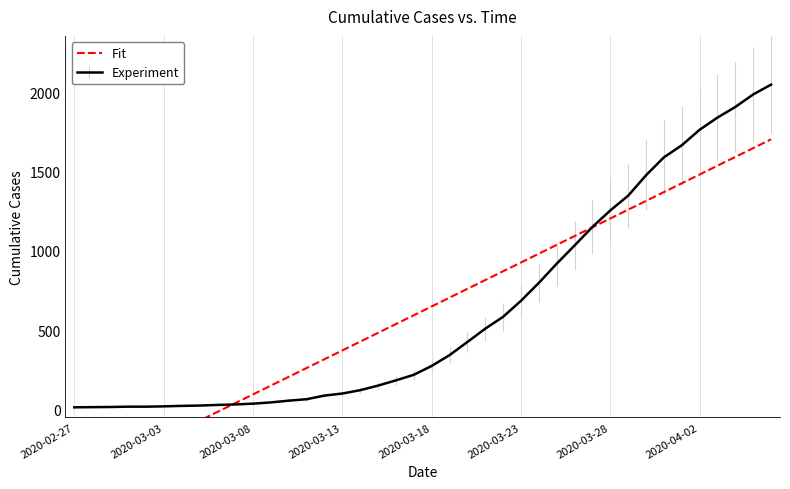

What is the change in value from 11 to 31?

+1109.9